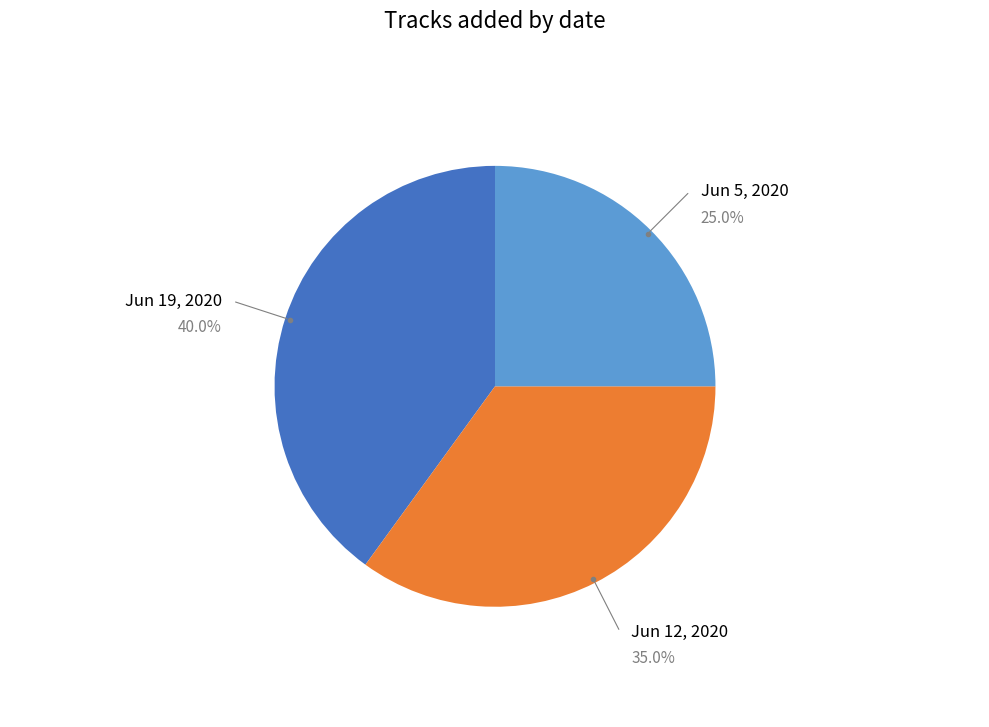

Does Jun 5, 2020 represent more than half of the total?

No